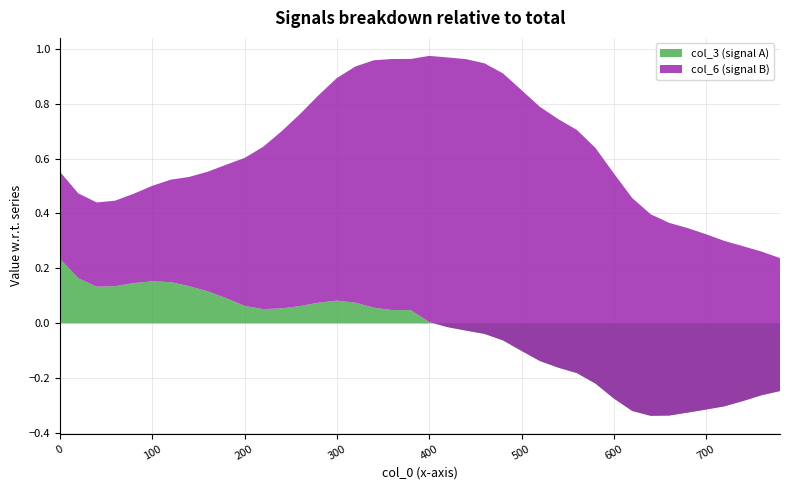

Reading left to right, extract all data points from this chart.

col_3: 0.2	0.2	0.1	0.1	0.1	0.2	0.2	0.1	0.1	0.1	0.1	0.1	0.1	0.1	0.1	0.1	0.1	0.1	0.0	0.0	0.0	-0.0	-0.0	-0.0	-0.1	-0.1	-0.1	-0.2	-0.2	-0.2	-0.3	-0.3	-0.3	-0.3	-0.3	-0.3	-0.3	-0.3	-0.3	-0.2
col_6: 0.3	0.3	0.3	0.3	0.3	0.3	0.4	0.4	0.4	0.5	0.5	0.6	0.6	0.7	0.8	0.8	0.9	0.9	0.9	0.9	1.0	1.0	1.0	1.0	1.0	0.9	0.9	0.9	0.9	0.9	0.8	0.8	0.7	0.7	0.7	0.6	0.6	0.6	0.5	0.5